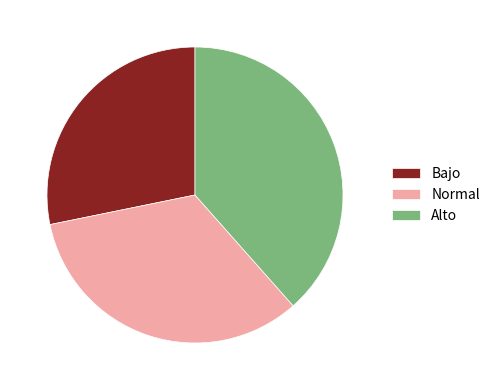

Count the number of slices in the pie.

3